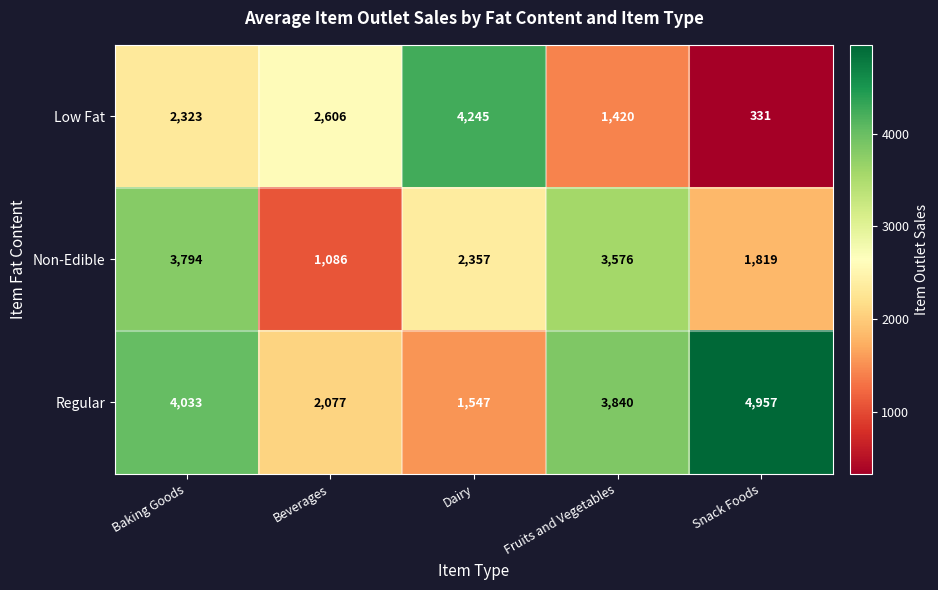

What is the difference between the maximum and minimum values in the Non-Edible series?

2708